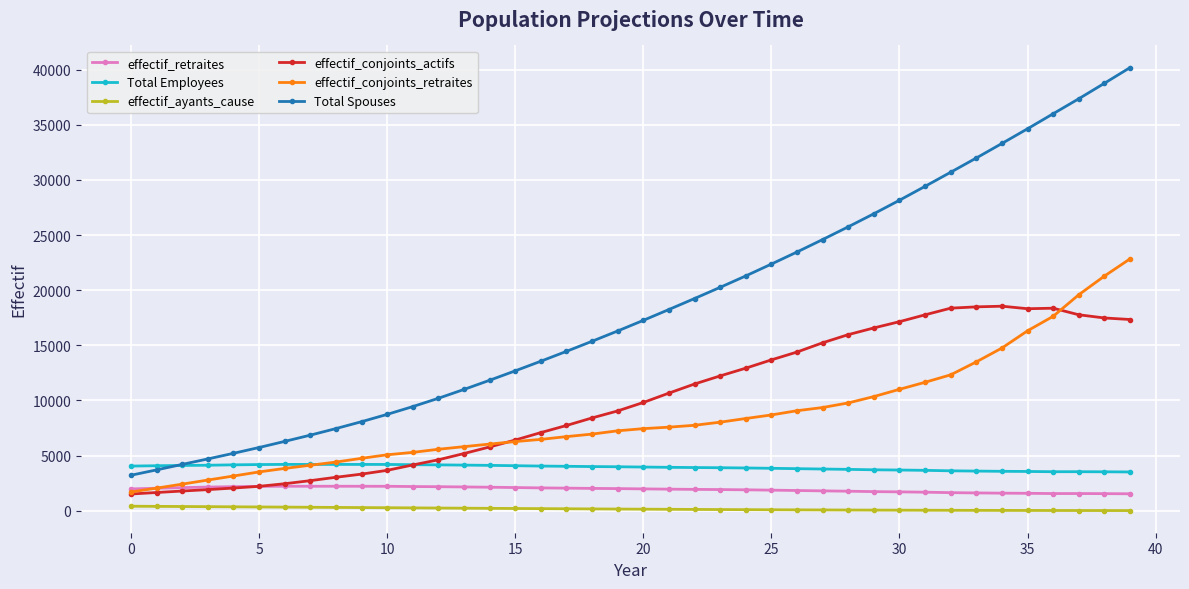

Which series has the largest total across all categories?

Total Spouses